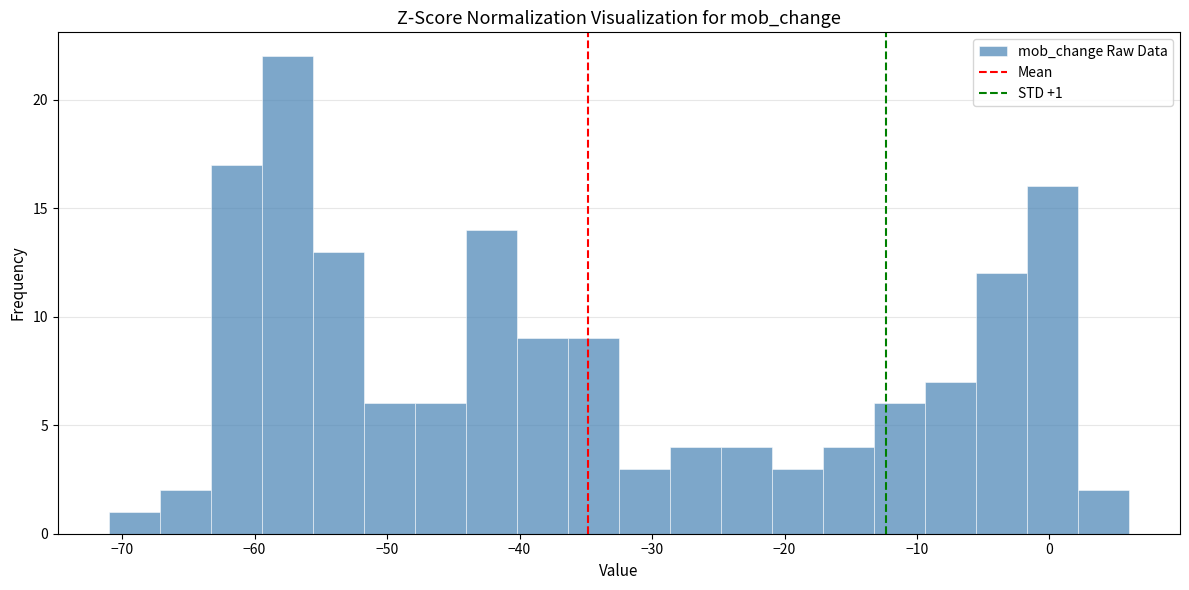

Around what value on the x-axis is the tallest bar? Give the approximate position of its centre, as read against the axis.

-58